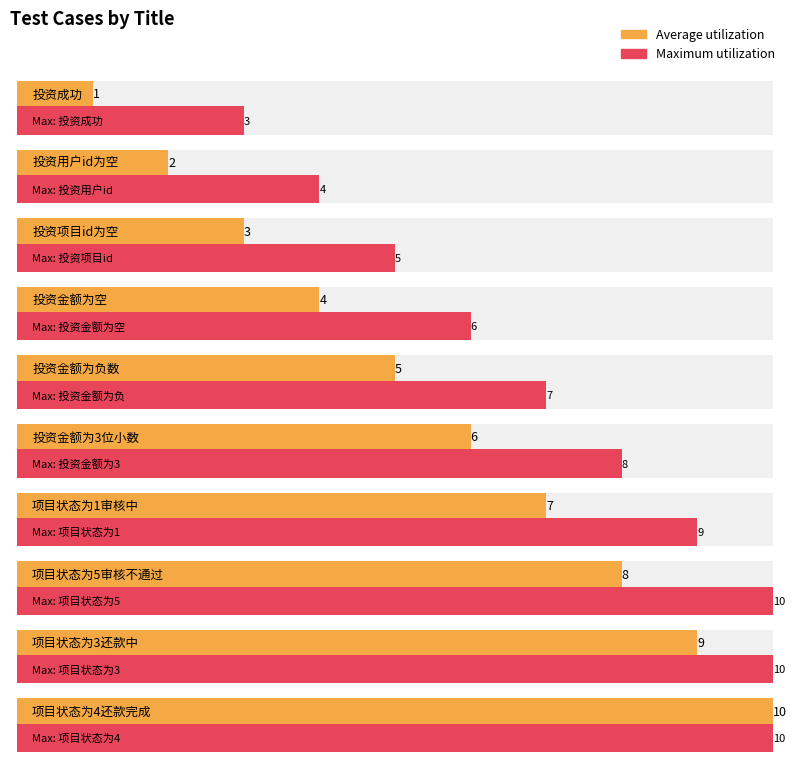

Rank the categories by value from lowest to highest.

投资成功, 投资用户id为空, 投资项目id为空, 投资金额为空, 投资金额为负数, 投资金额为3位小数, 项目状态为1审核中, 项目状态为5审核不通过, 项目状态为3还款中, 项目状态为4还款完成